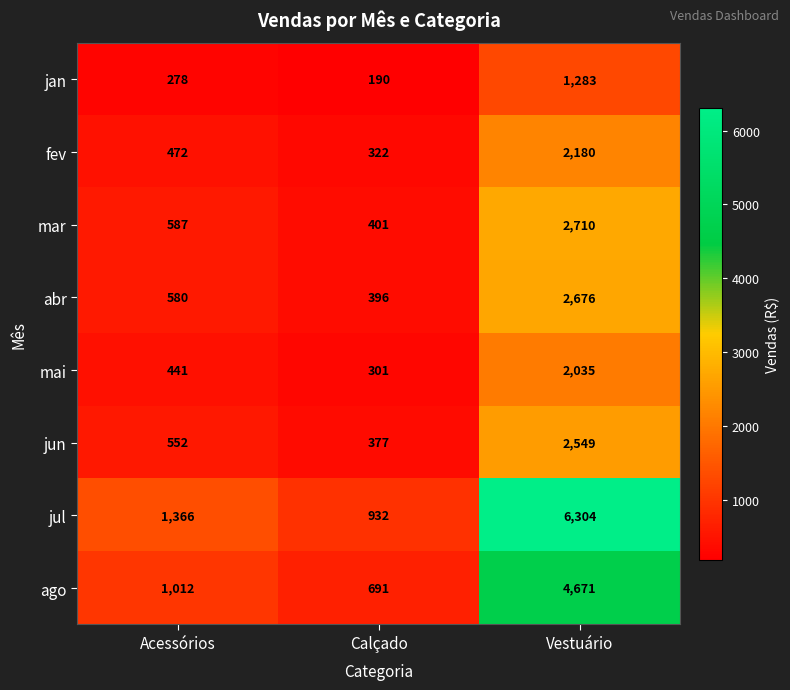

Which label corresponds to the smallest value in the chart?

Calçado